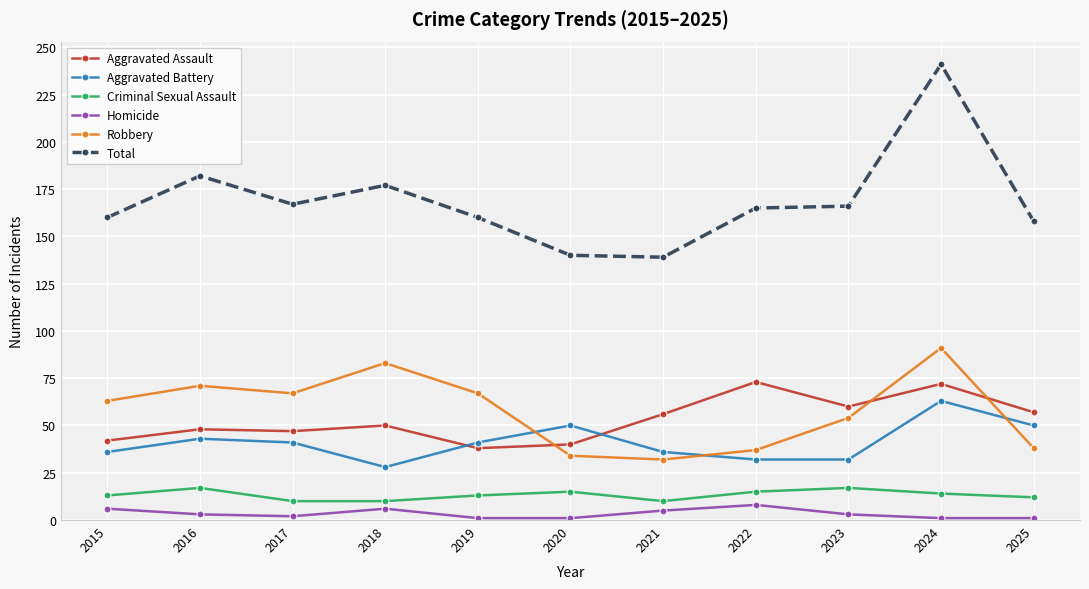

True or false: Homicide and Total intersect in this chart.

False